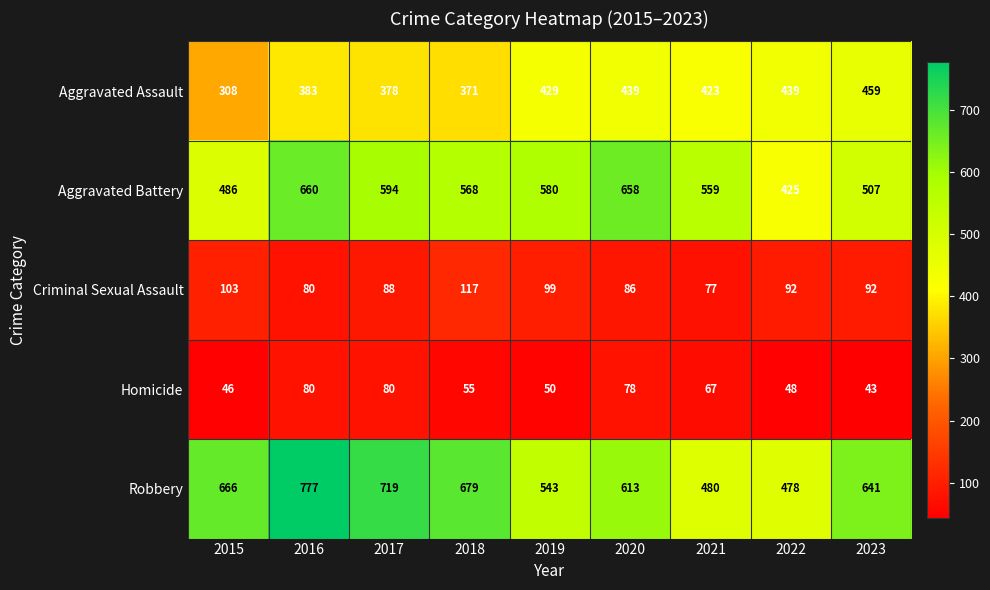

What is the difference between the highest and lowest values at 2023?

598